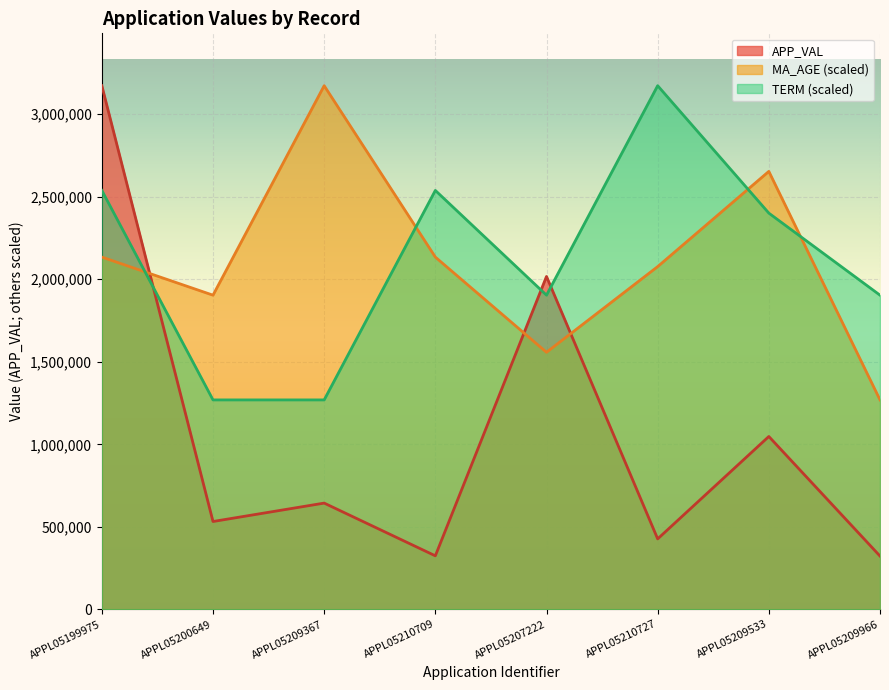

At which label is MA_AGE closest to 2220745?

APPL05199975